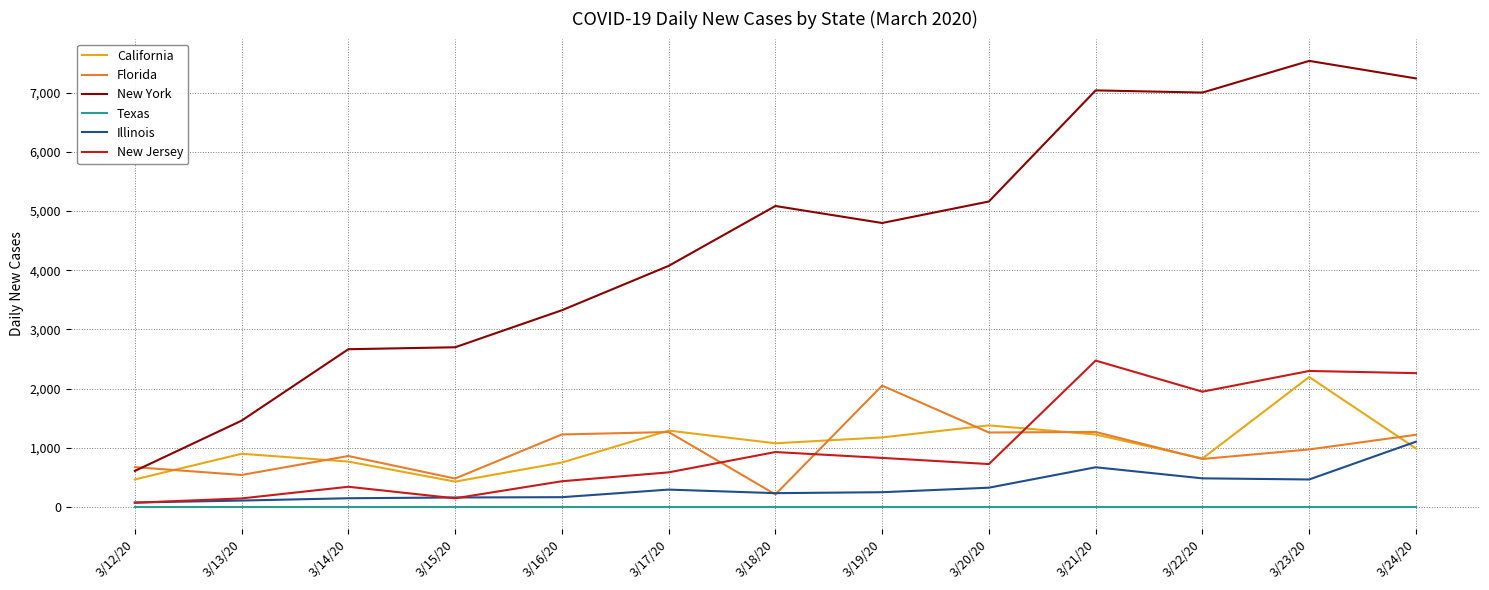

Is it true that Illinois equals 236 at 3/18/20?

True